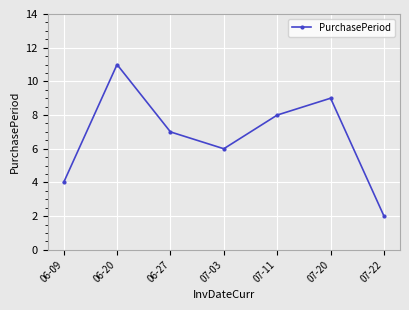

Which label corresponds to the smallest value in the chart?

07-22